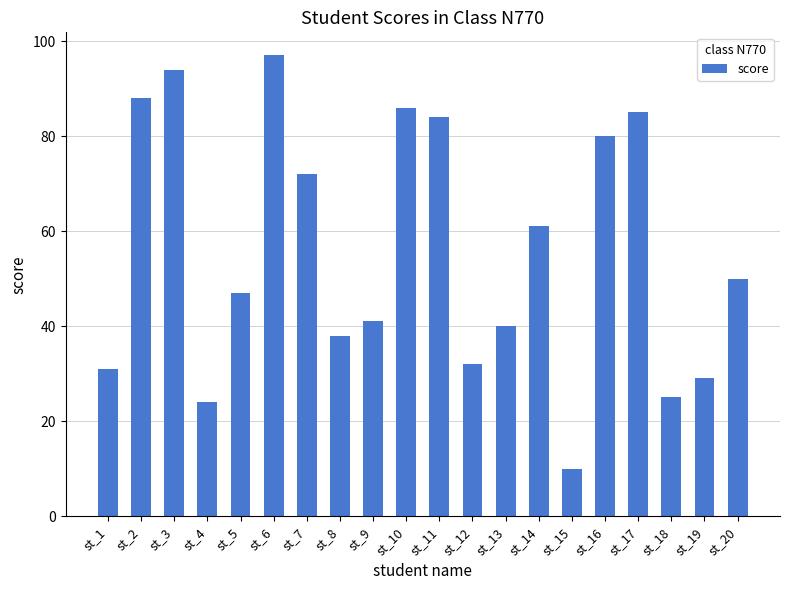

Approximately how many times larger is the value at st_16 compared to st_19?

2.8